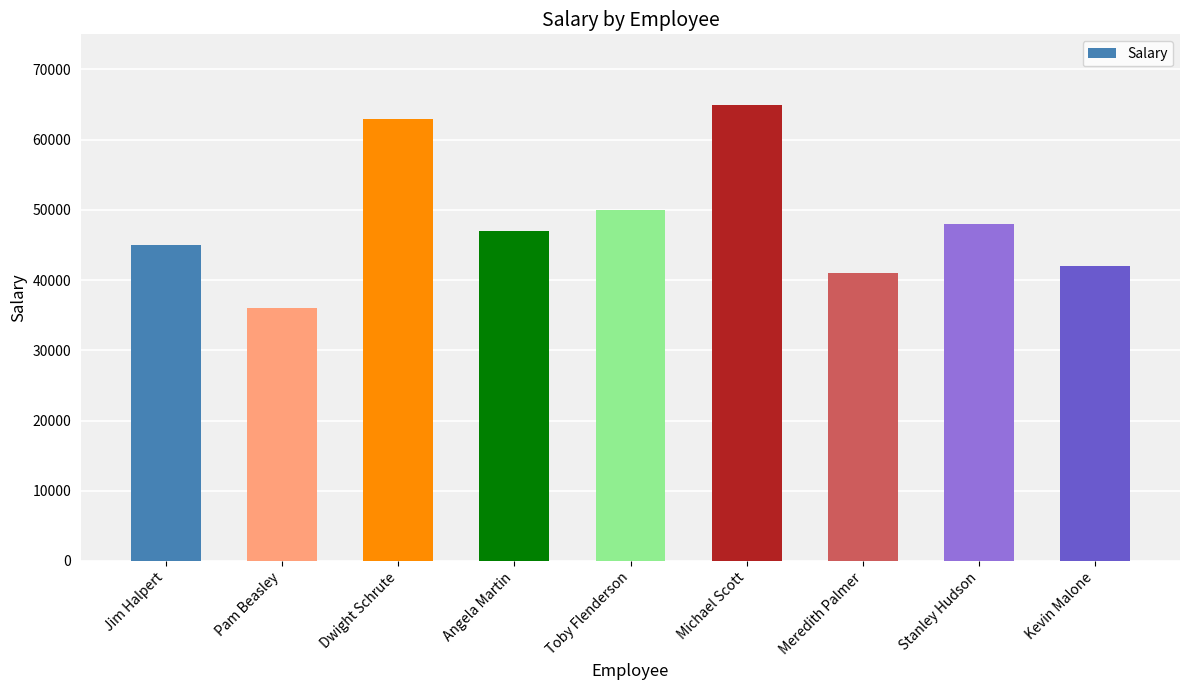

What is the change in value from Angela Martin to Stanley Hudson?

+1000